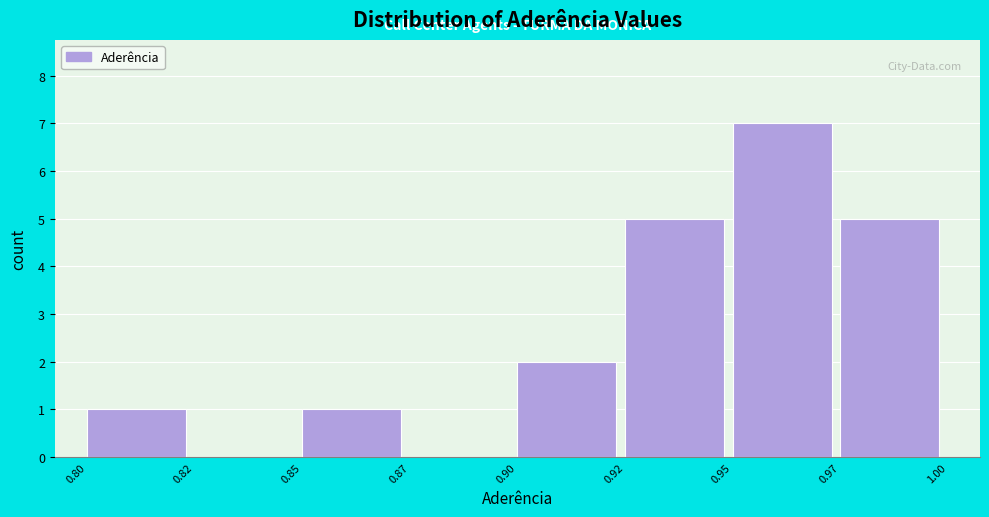

Reading left to right, extract all data points from this chart.

0.80=1	0.82=0	0.85=1	0.87=0	0.90=2	0.92=5	0.95=7	0.97=5